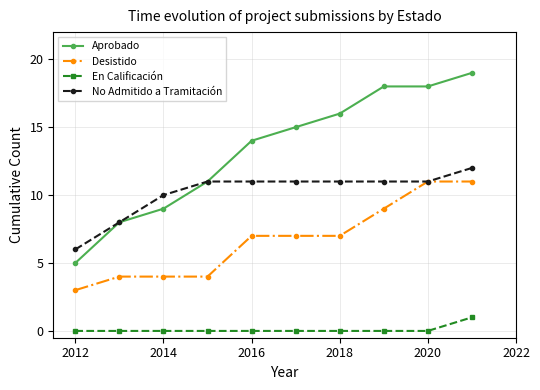

Which series has the largest range (max minus min)?

Aprobado